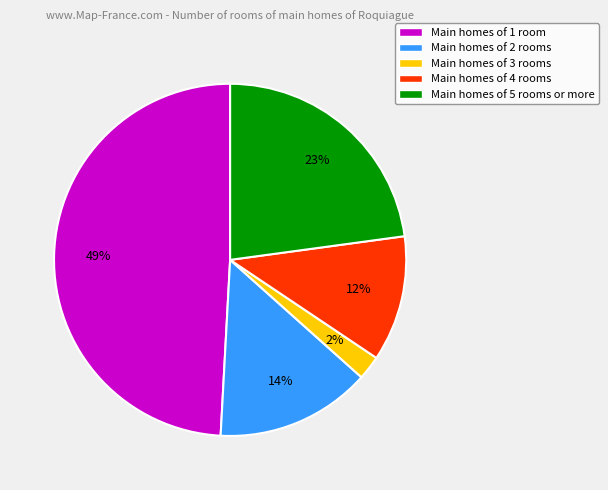

Between Main homes of 4 rooms and Main homes of 1 room, which is larger?

Main homes of 1 room